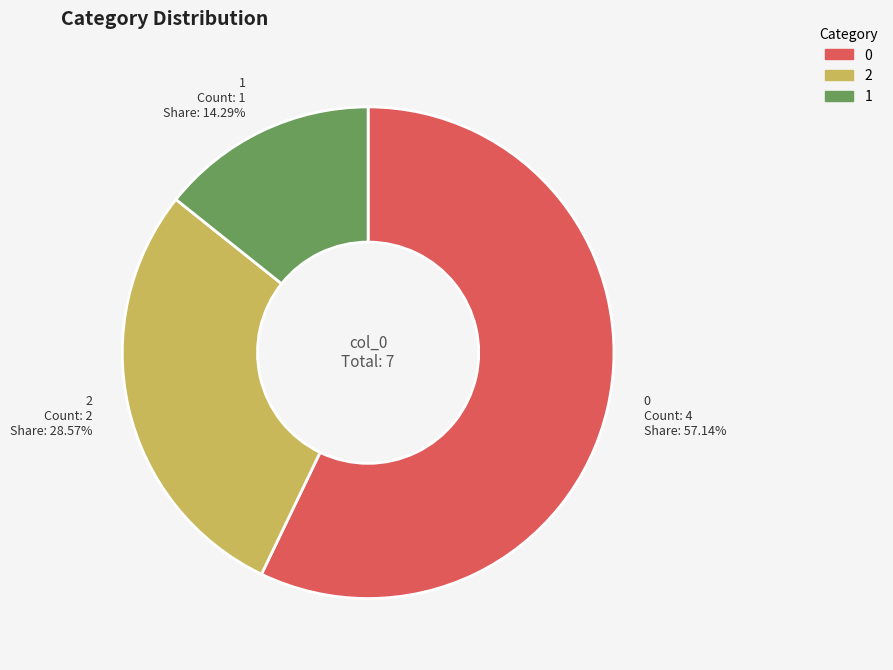

To the nearest percent, what is the combined percentage of 2 and 0?

86%